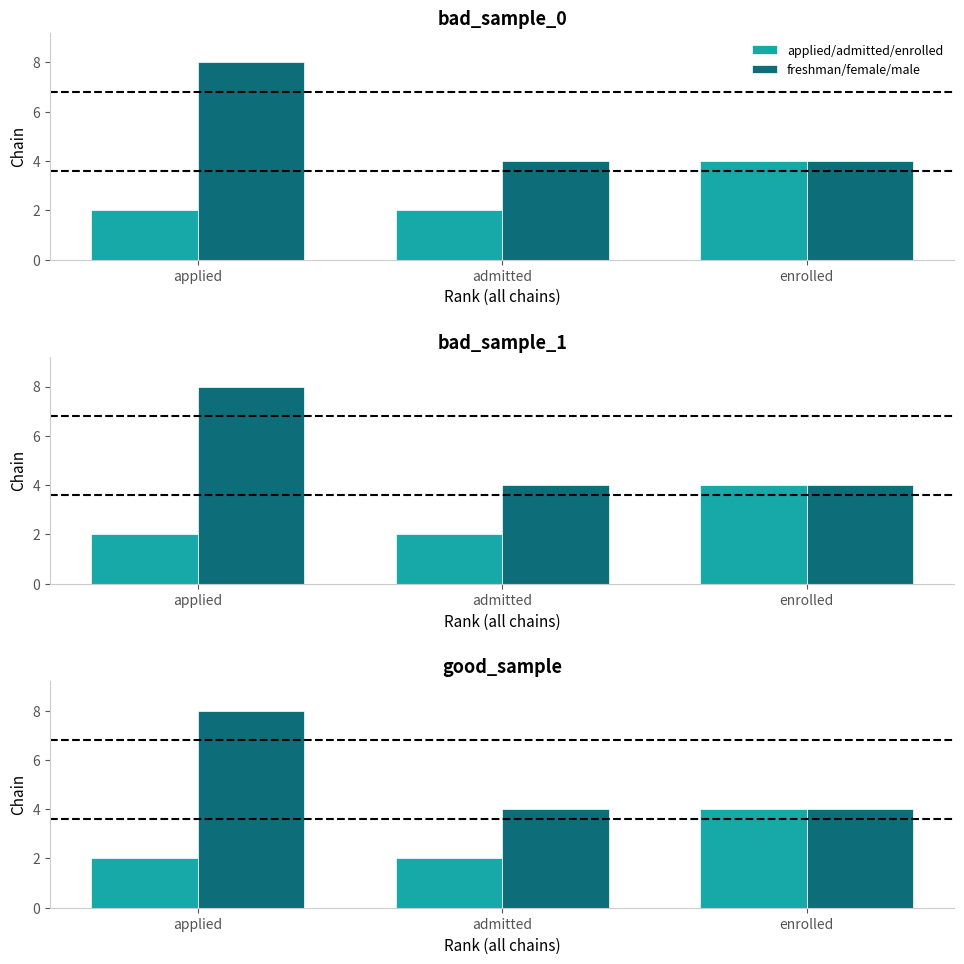

Between enrolled and applied, which is larger?

enrolled